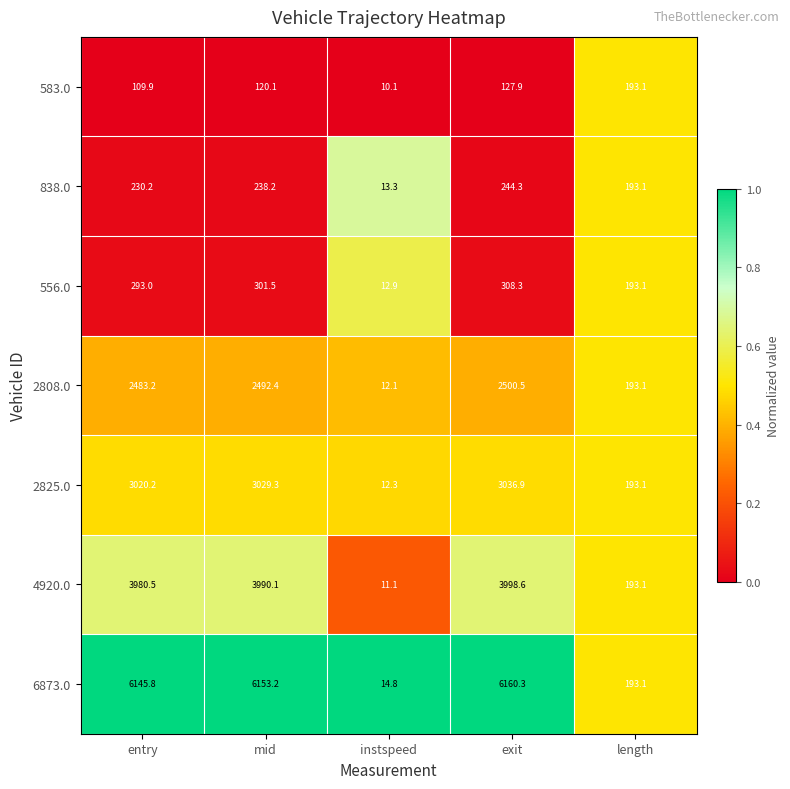

What is the minimum value for 6873.0?

14.8